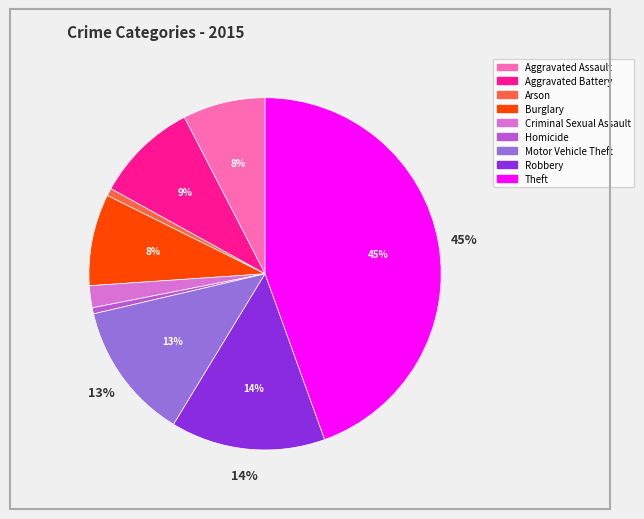

Is it true that Criminal Sexual Assault is 2% of the pie?

True